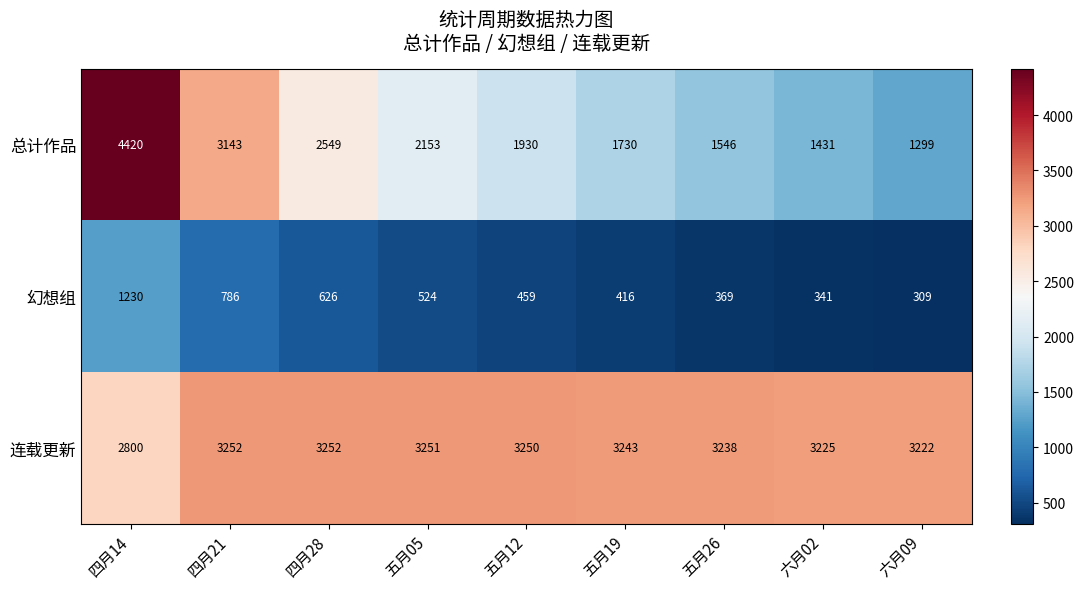

What is the minimum value shown in the chart?

309